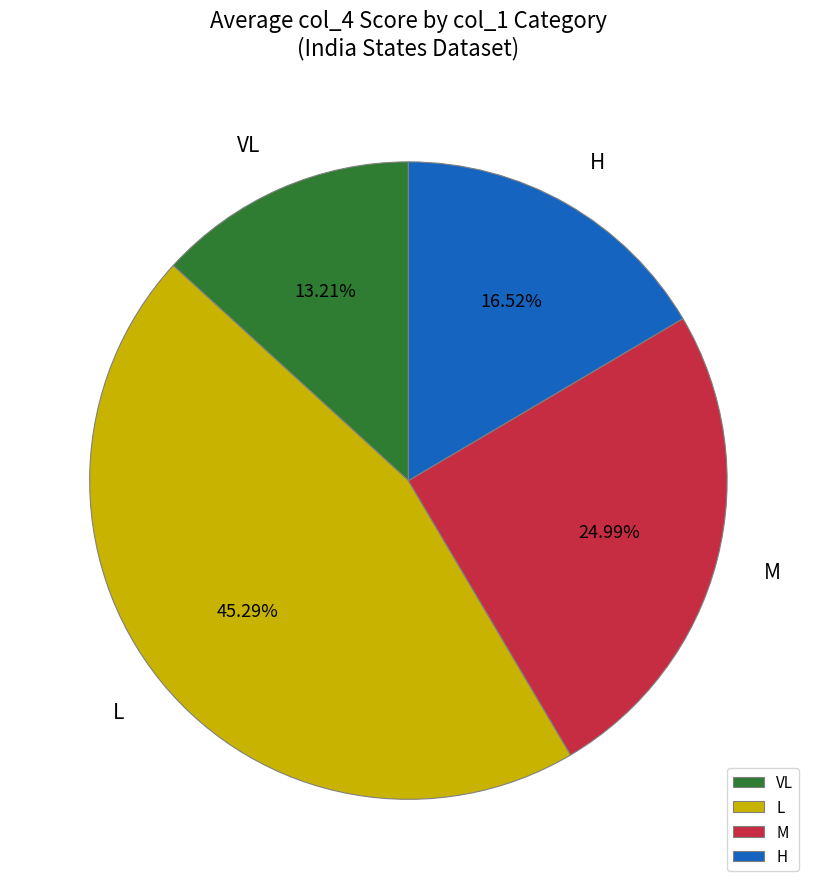

What is the ratio of the value at M to the value at L?

0.6